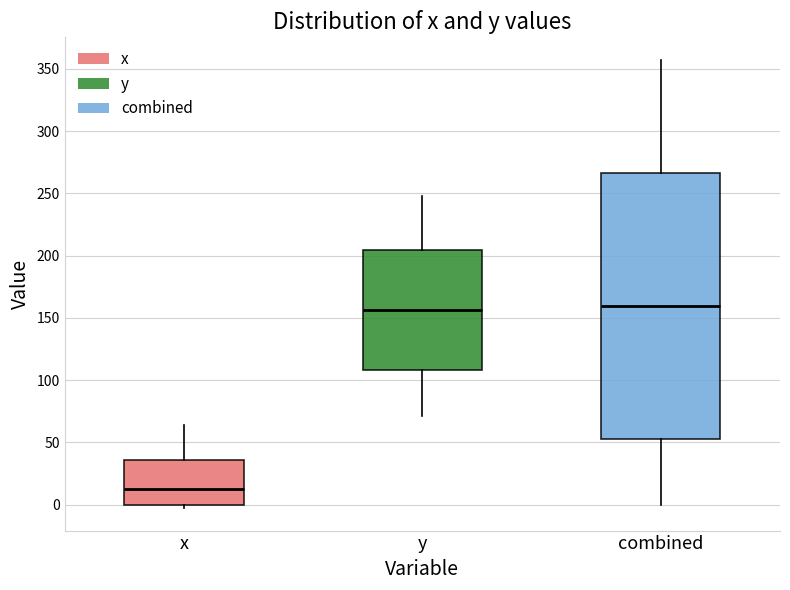

Where is the lower edge of the box for y on the y-axis? The values are not printed on the chart, so give them approximately, as read against the axis.

110